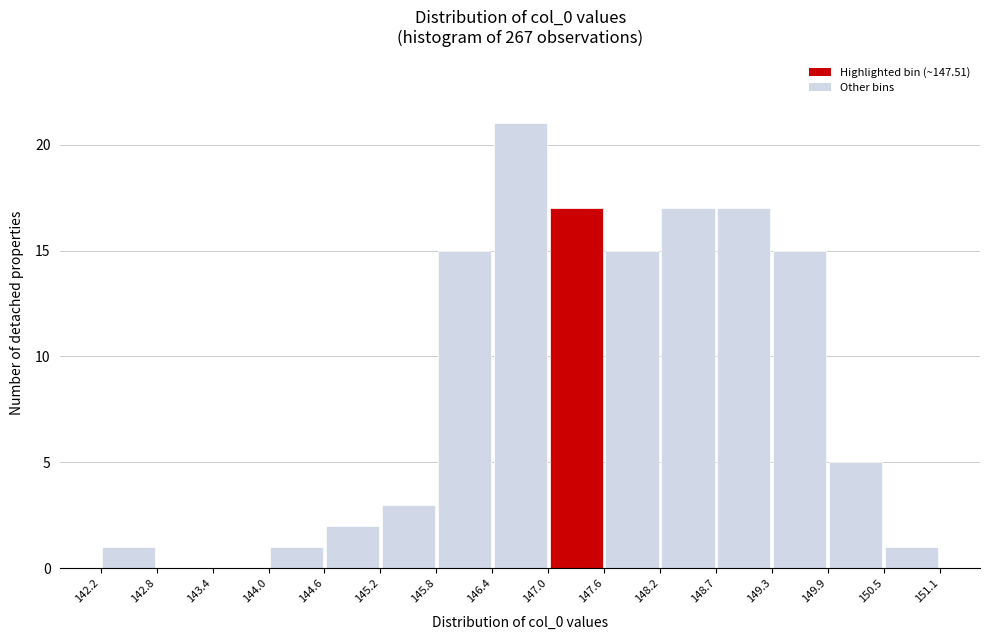

Reading left to right, transcribe this chart: for each bar, give the range it covers on the x-axis and its height. The values are not printed on the chart, so give them approximately, as read against the axis.

142.2 to 142.8: 1
142.8 to 143.4: 0
143.4 to 144.0: 0
144.0 to 144.6: 1
144.6 to 145.2: 2
145.2 to 145.8: 3
145.8 to 146.4: 15
146.4 to 147.0: 21
147.0 to 147.6: 17
147.6 to 148.2: 15
148.2 to 148.7: 17
148.7 to 149.3: 17
149.3 to 149.9: 15
149.9 to 150.5: 5
150.5 to 151.1: 1